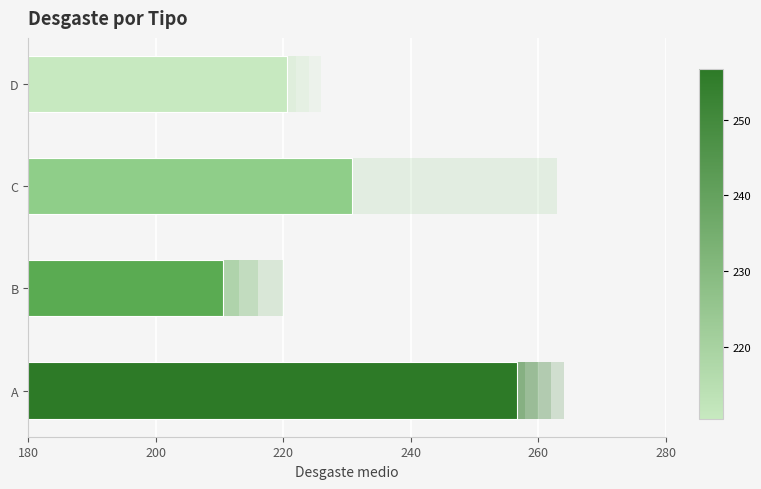

What is the minimum value shown in the chart?

210.5